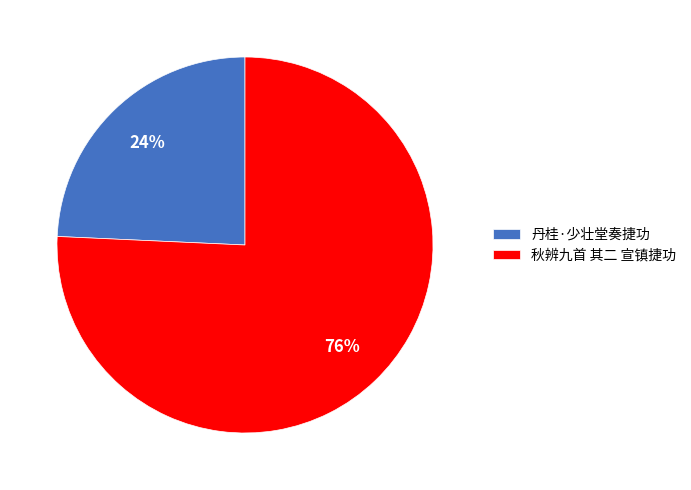

Which has a higher value, 秋辨九首 其二 宣镇捷功 or 丹桂·少壮堂奏捷功?

秋辨九首 其二 宣镇捷功